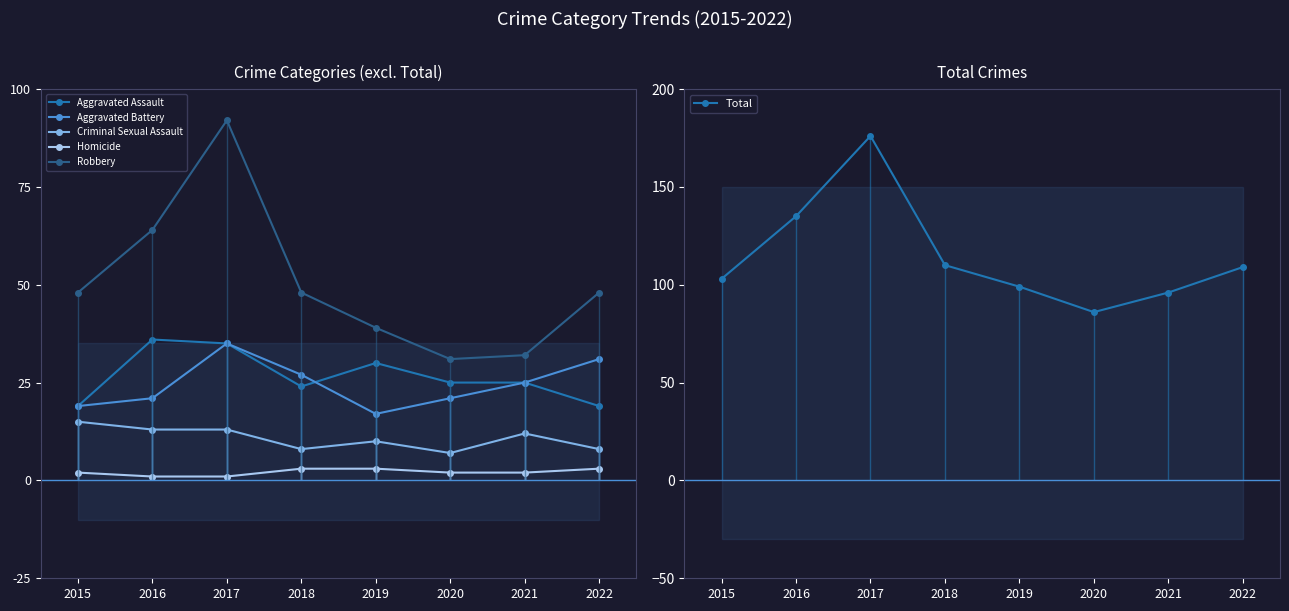

True or false: Criminal Sexual Assault and Aggravated Battery intersect in this chart.

False